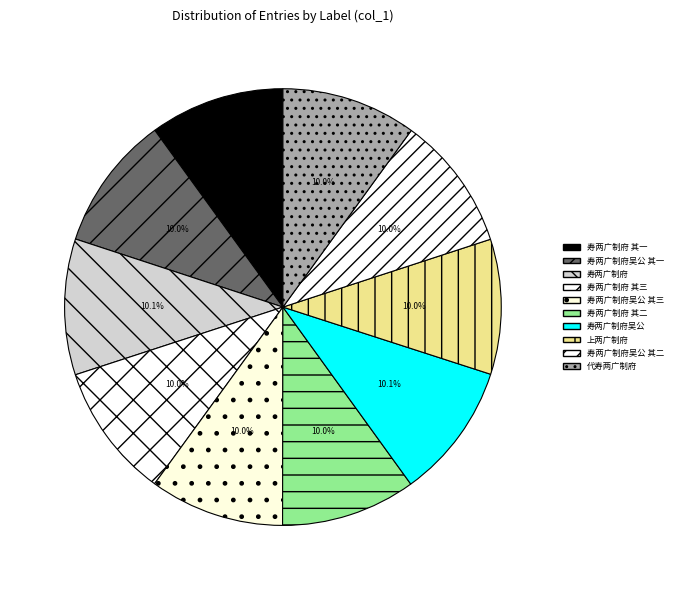

Count the number of slices in the pie.

10